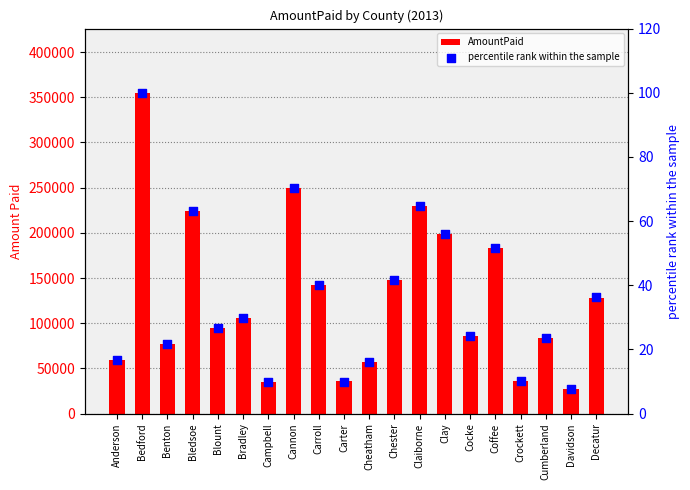

Which series contains the lowest Y value?

percentile rank within the sample